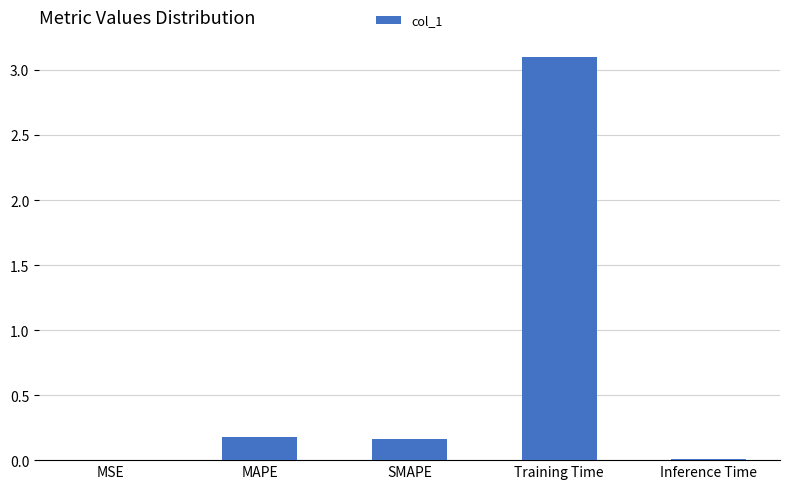

Is it true that the value at Training Time is 3.1?

True